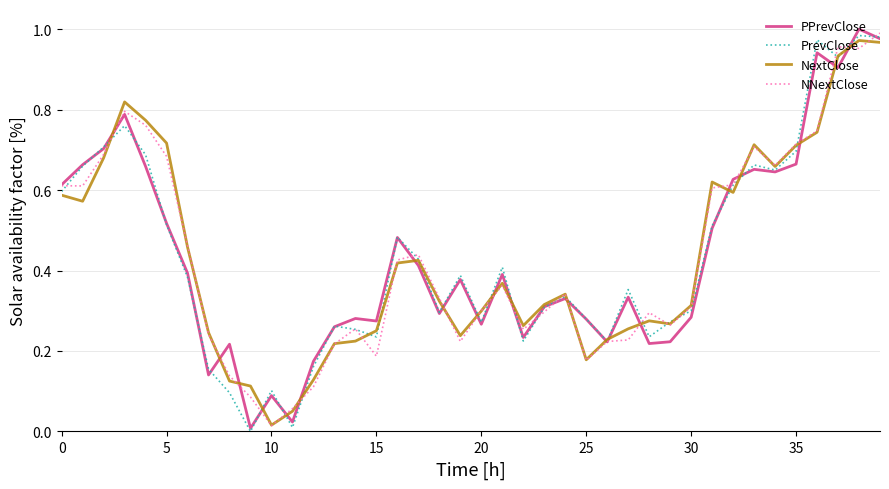

Rank the series by their average value, from lowest to highest.

NNextClose, PPrevClose, PrevClose, NextClose